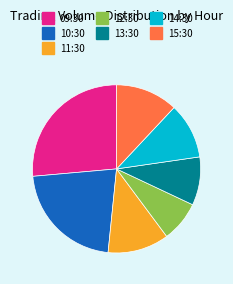

Which has a higher value, 11:30 or 12:30?

11:30